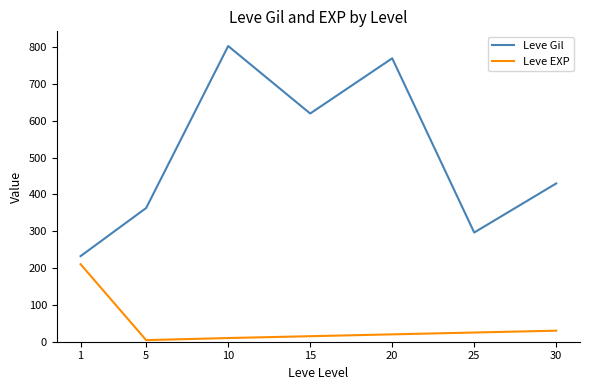

What is the difference between the maximum and second lowest values in the Leve EXP series?

200.7